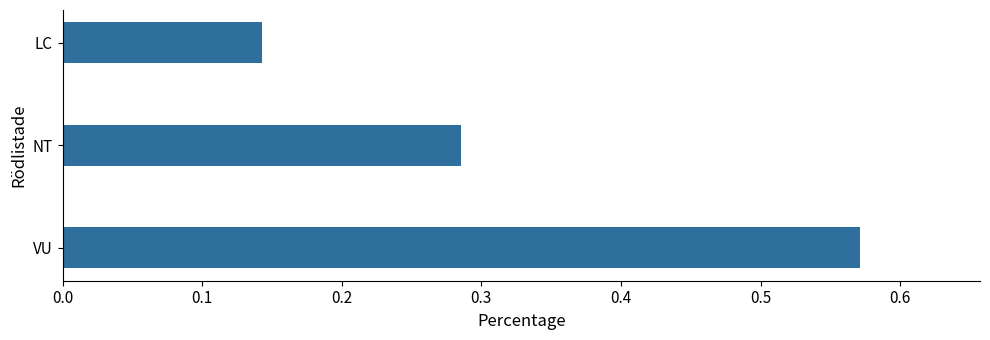

What is the sum of all values?

1.0